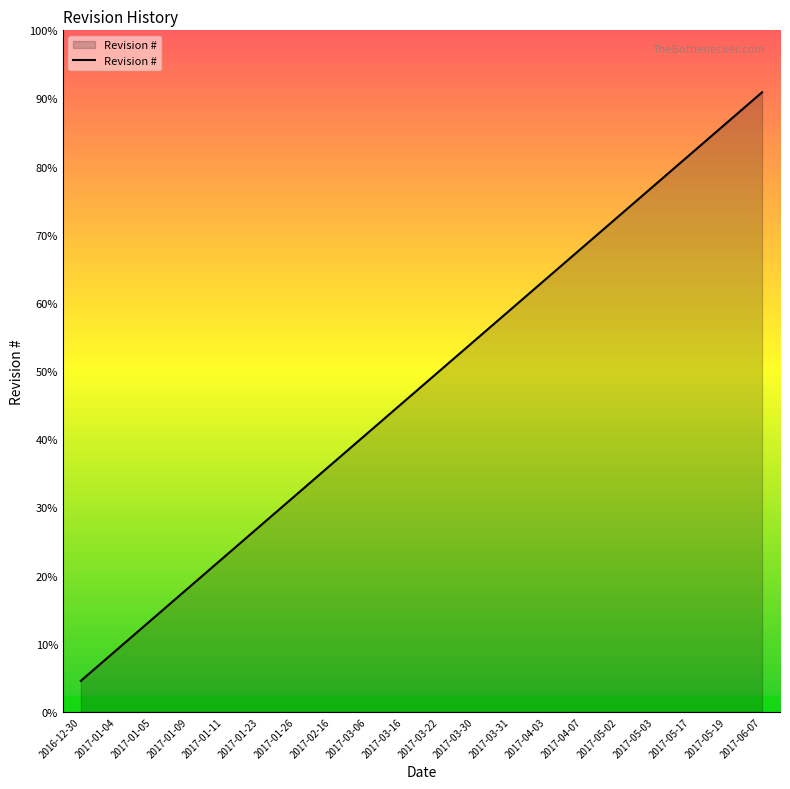

Where does the data first go above 11?

2017-03-30